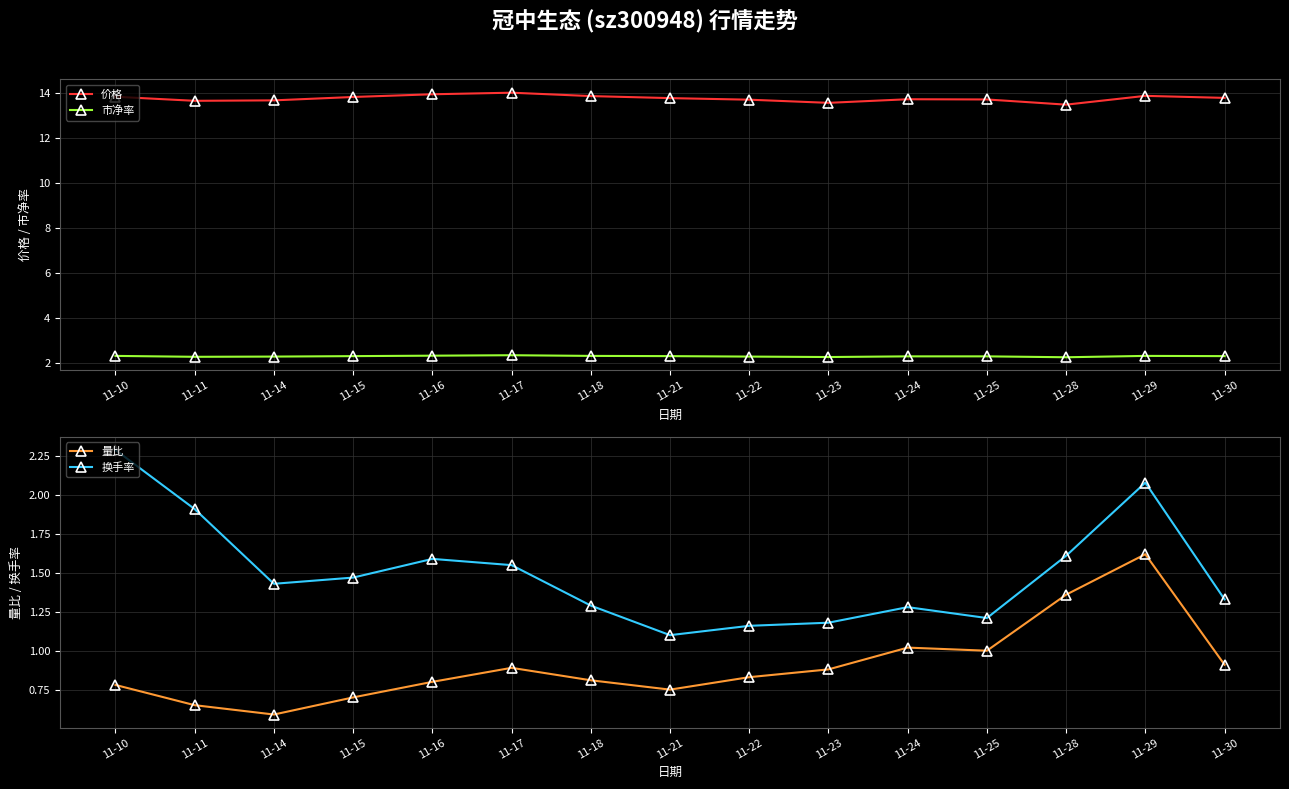

At how many categories does at least one series exceed 9?

15